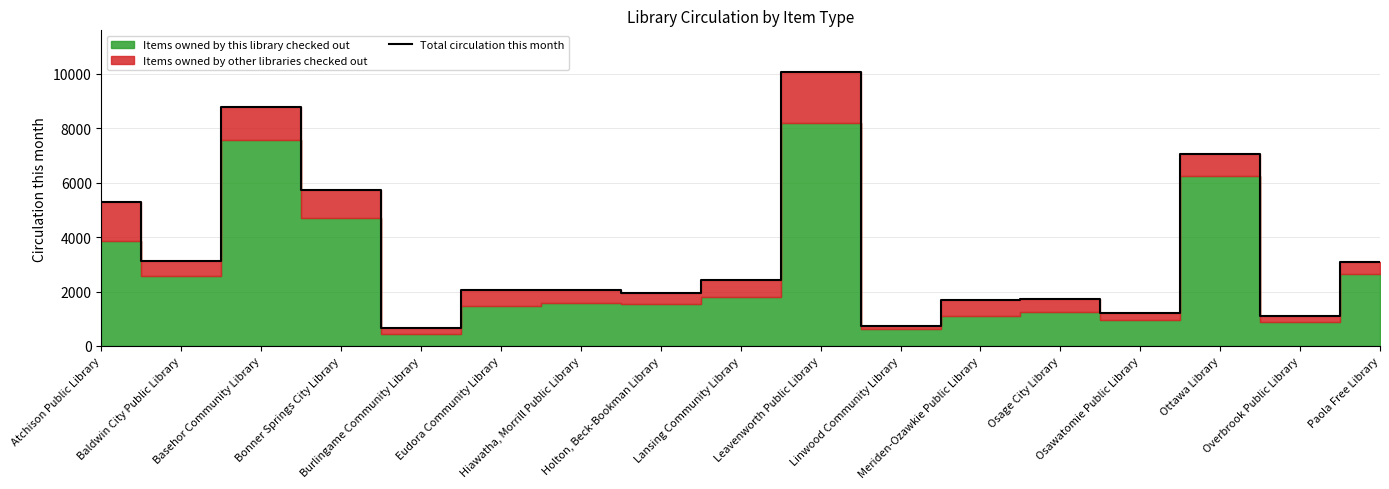

What is the maximum value shown in the chart?

10086